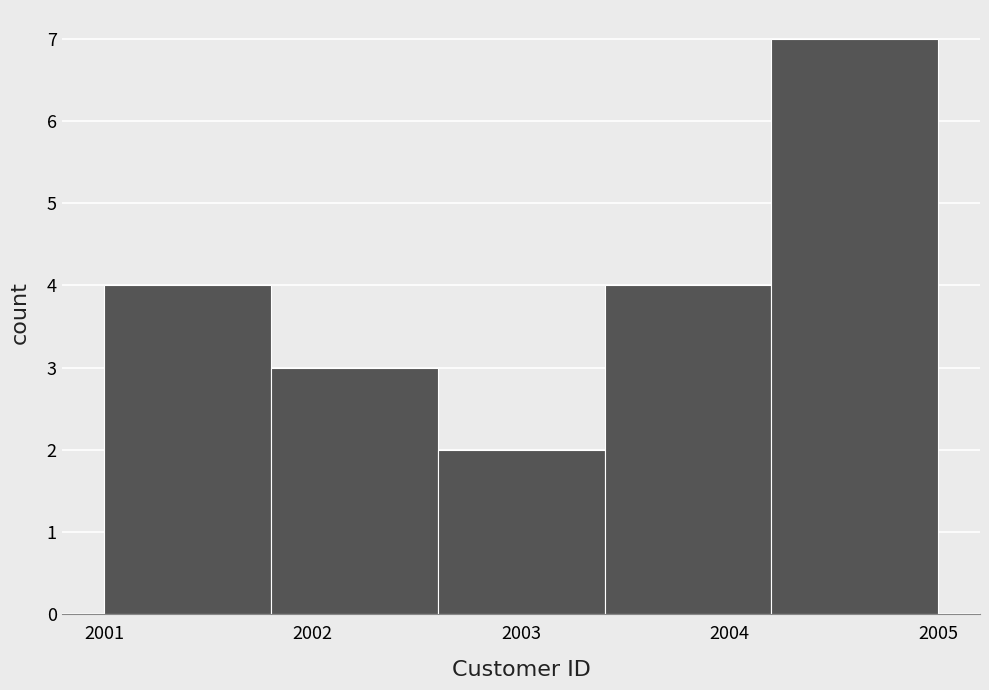

Reading left to right, list every bar in this chart as the range it spans on the x-axis followed by its height. The values are not printed on the chart, so give them approximately, as read against the axis.

2001.0 to 2001.8: 4
2001.8 to 2002.6: 3
2002.6 to 2003.4: 2
2003.4 to 2004.2: 4
2004.2 to 2005.0: 7